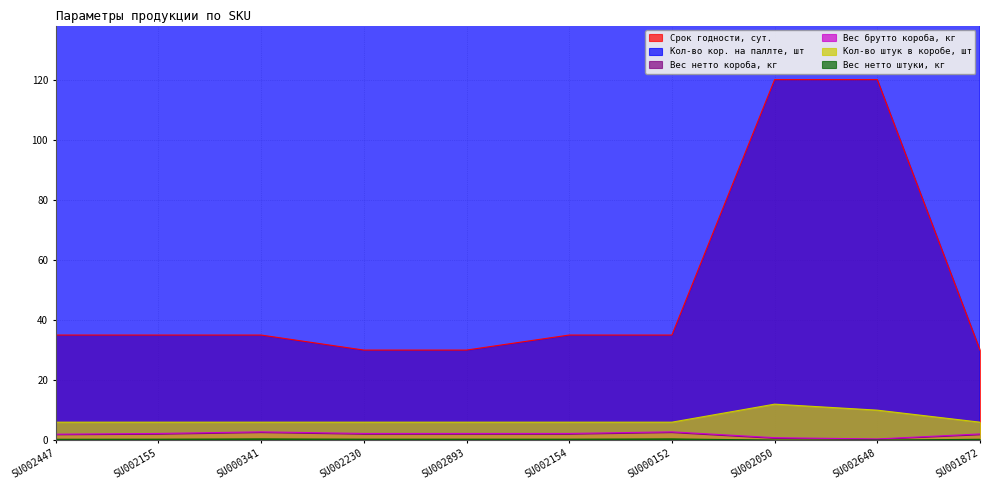

Count the number of categories in the chart.

10